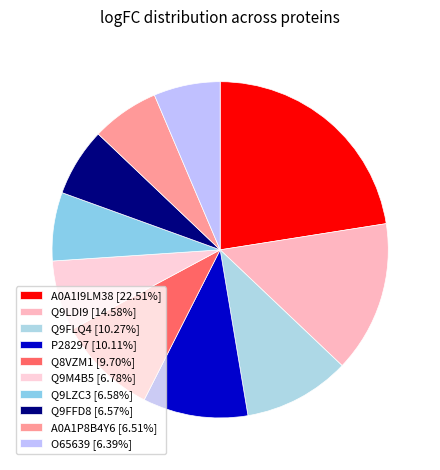

Rank the categories by value from highest to lowest.

A0A1I9LM38, Q9LDI9, Q9FLQ4, P28297, Q8VZM1, Q9M4B5, Q9LZC3, Q9FFD8, A0A1P8B4Y6, O65639